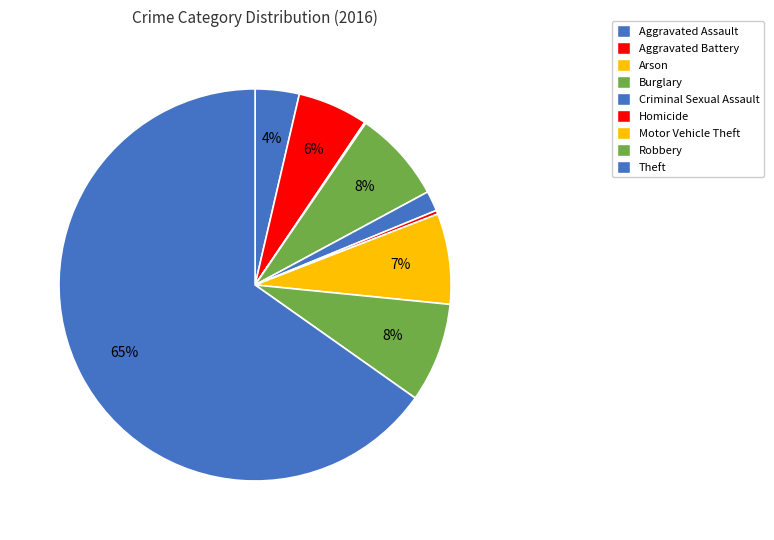

Combined, what portion of the pie is Criminal Sexual Assault and Arson?

1.8%